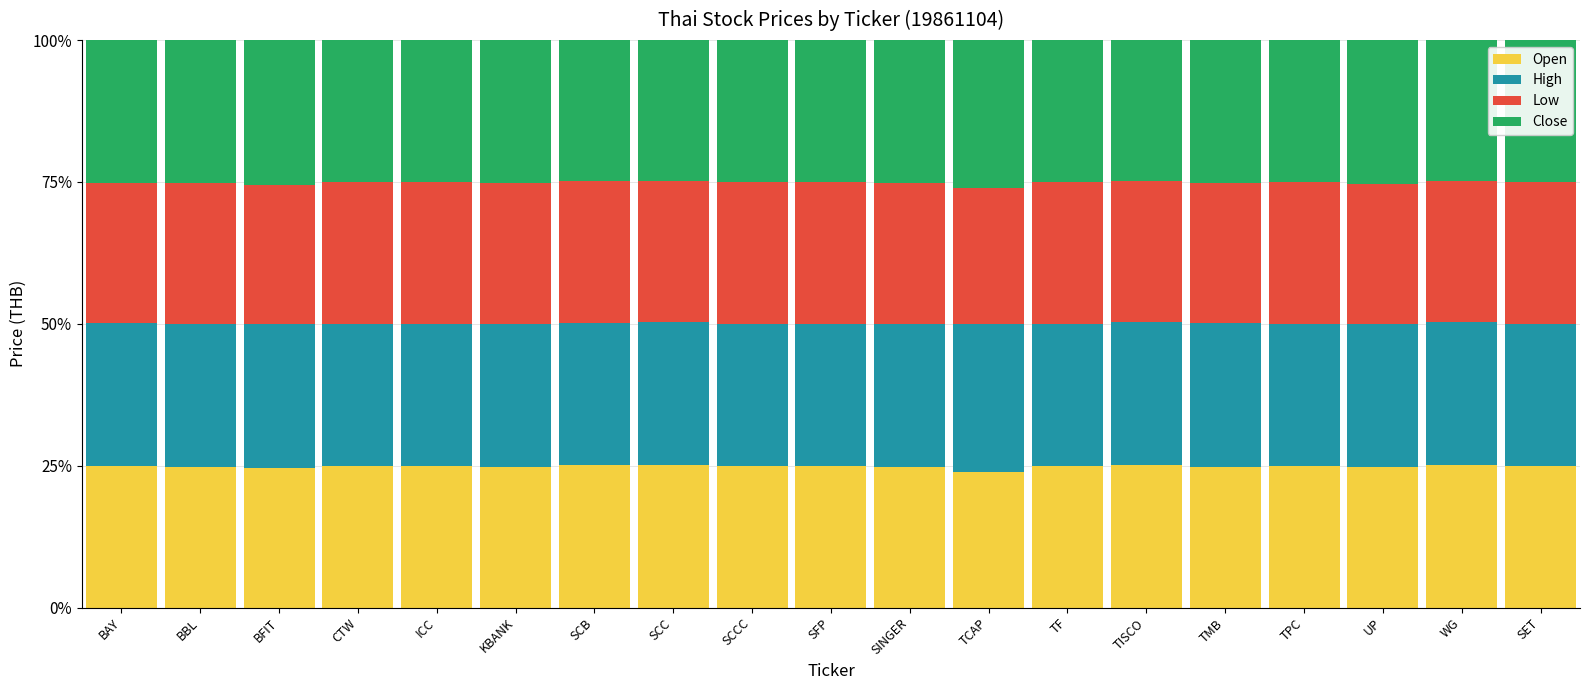

What is the average value of the Open series?

24.9